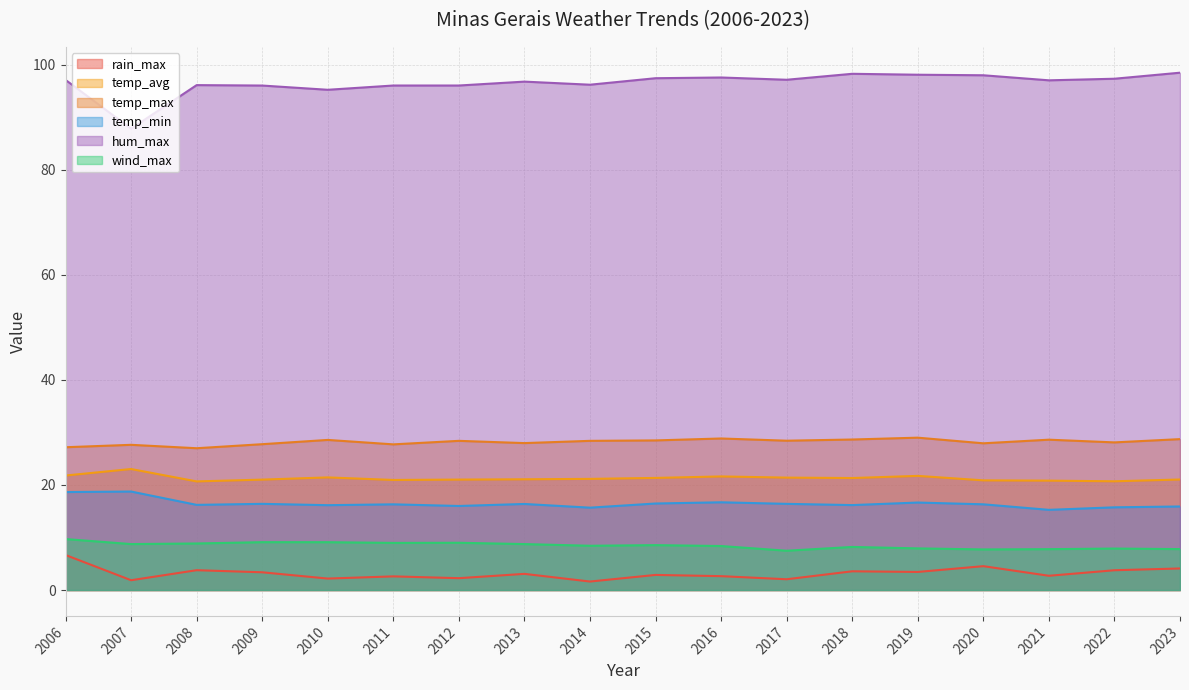

True or false: temp_min has more than 2 points higher than both neighbors.

True